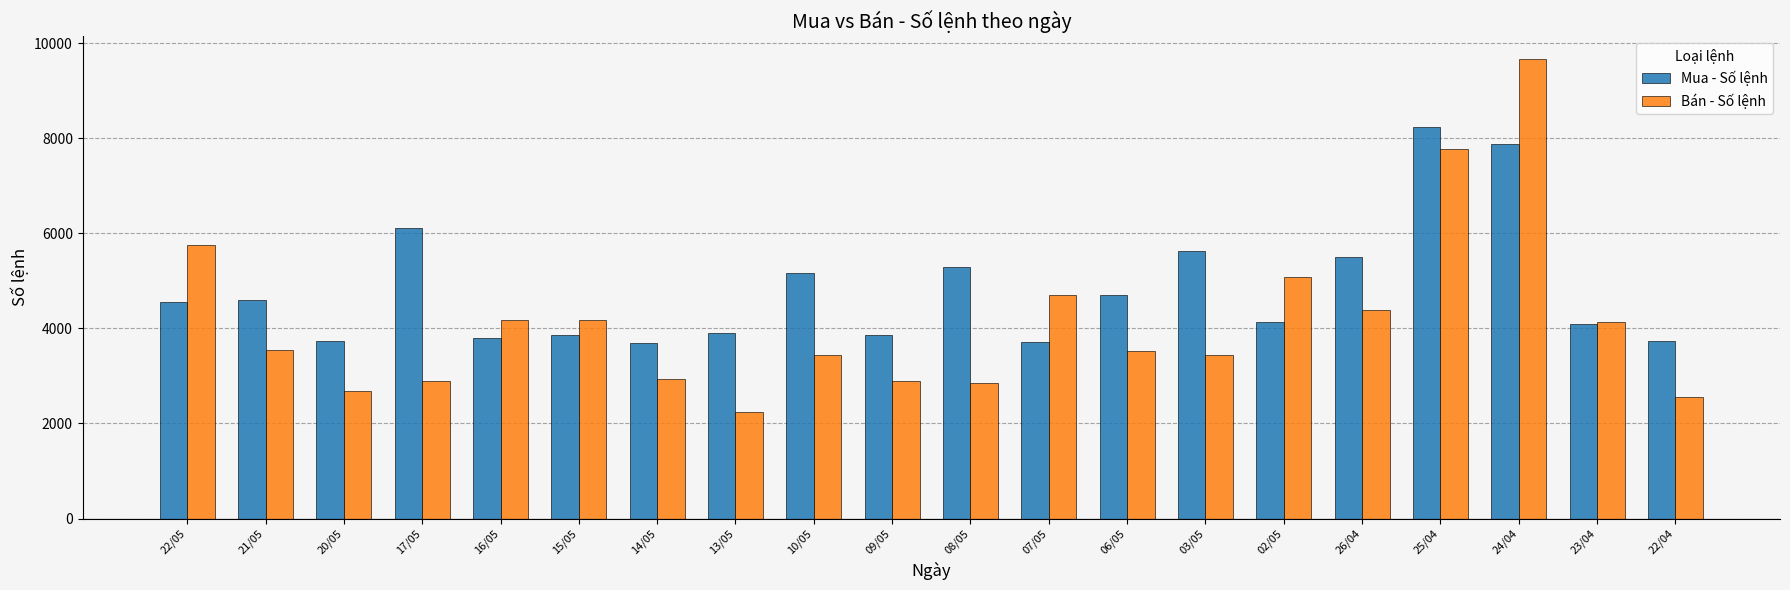

What position from the right is 20/05?

18